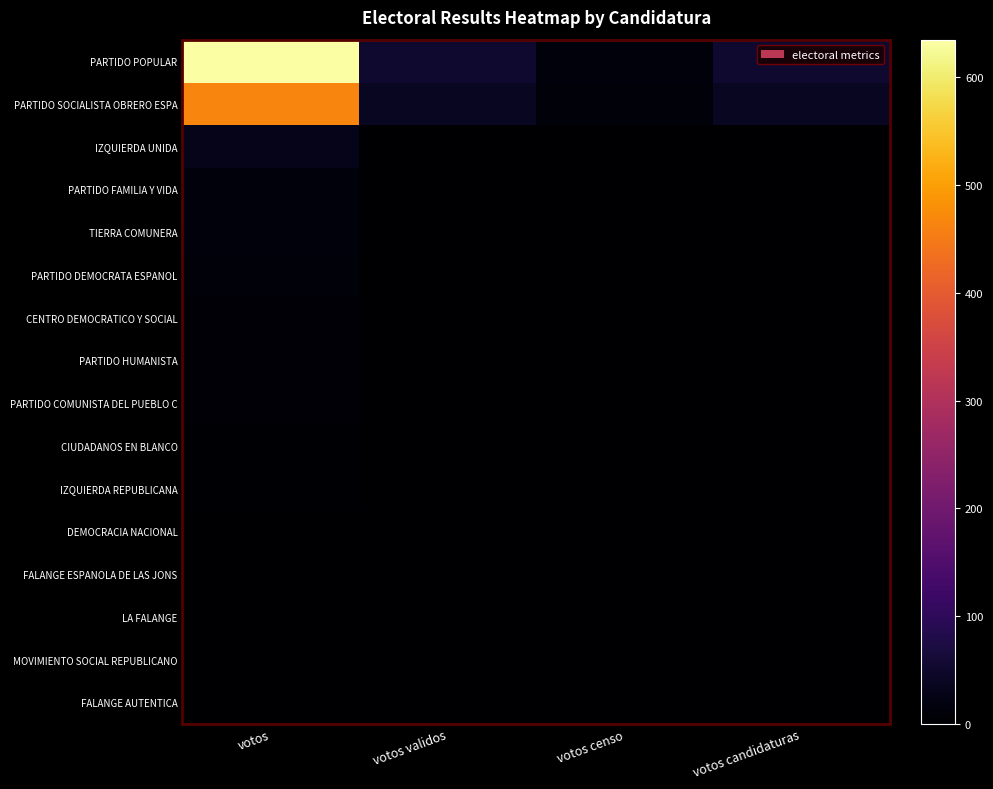

Between votos censo and votos, which is larger?

votos